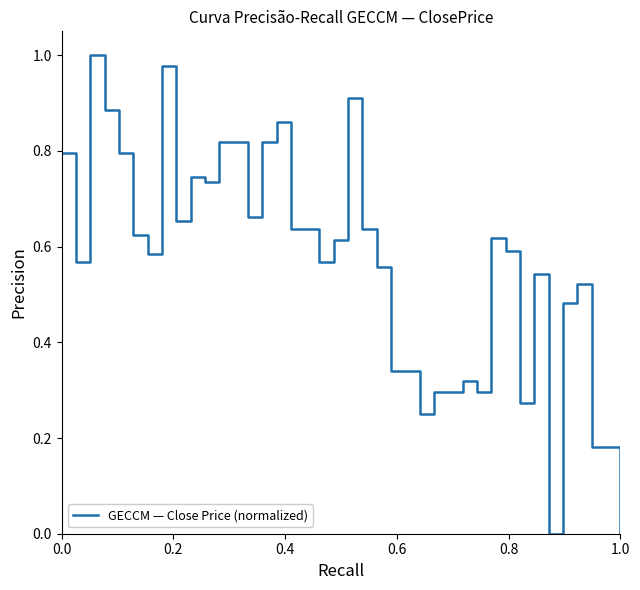

What is the label of the 36th point from the right?

0.8